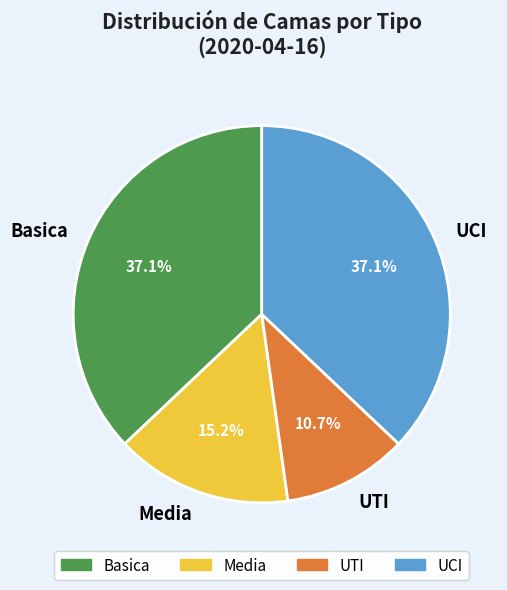

What is the ratio of the value at UCI to the value at Basica?

1.0